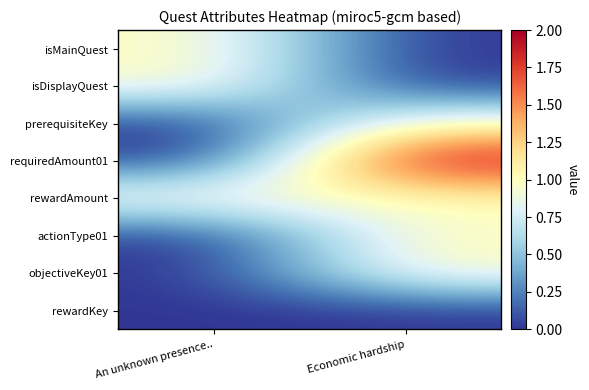

Which series has the largest total across all categories?

requiredAmount01